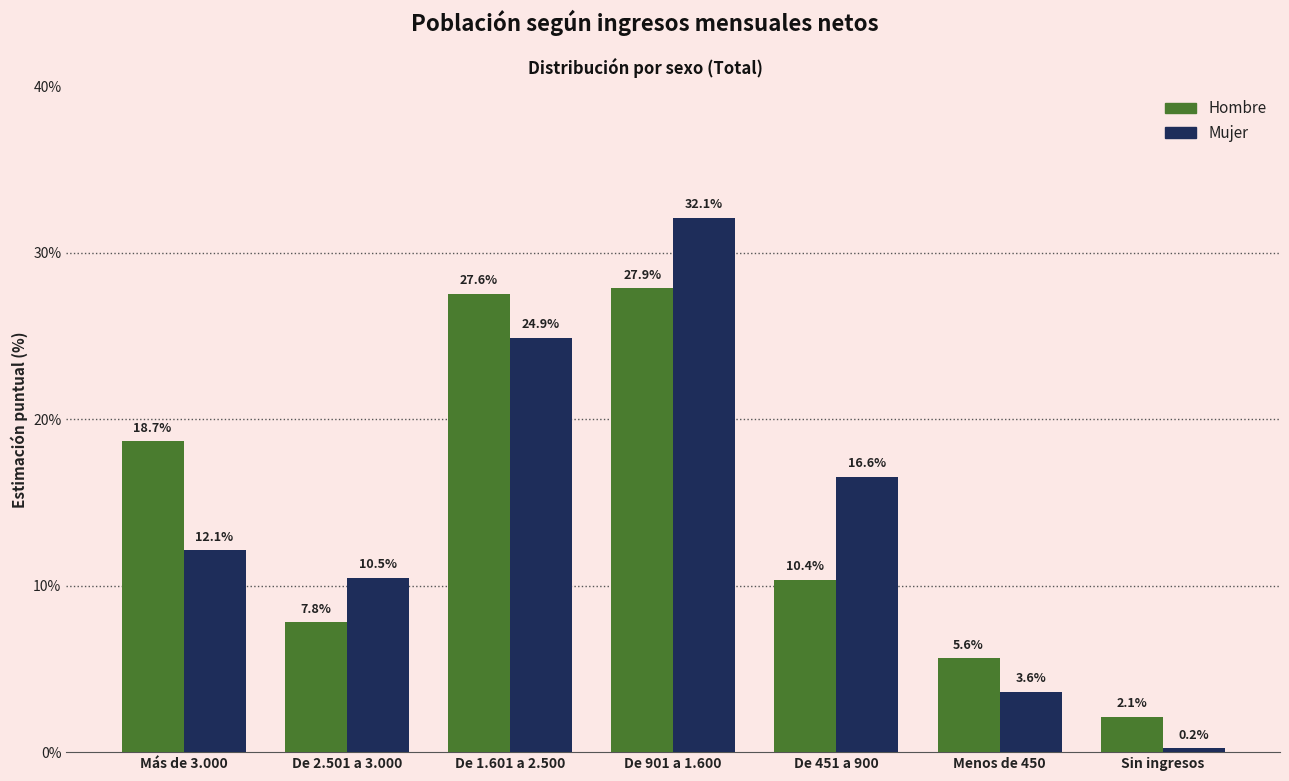

What is the sum of all Mujer values?

100.0